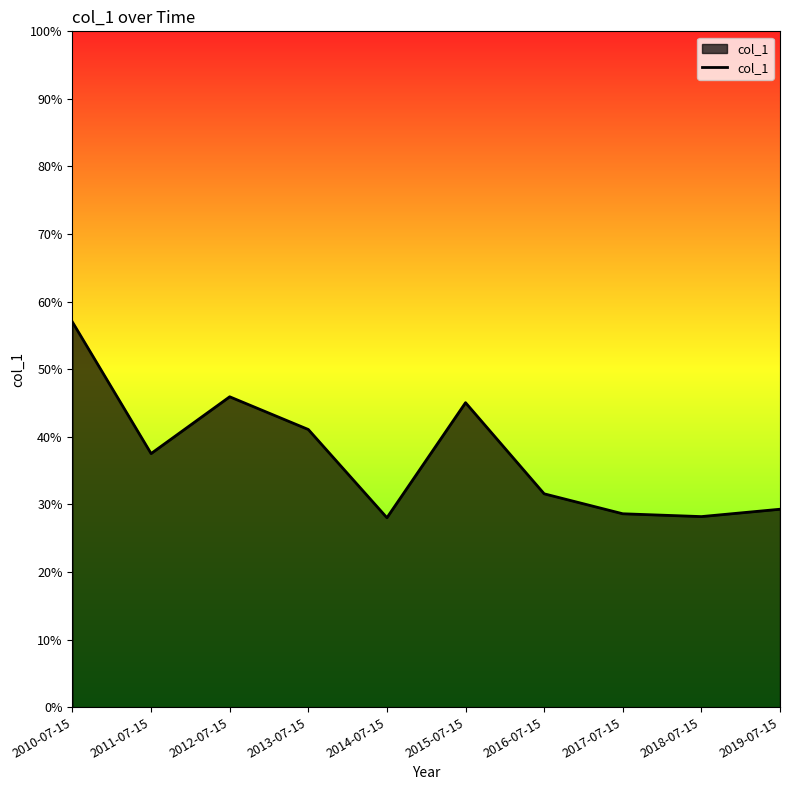

What is the difference between the values at 2013-07-15 and 2010-07-15?

0.2